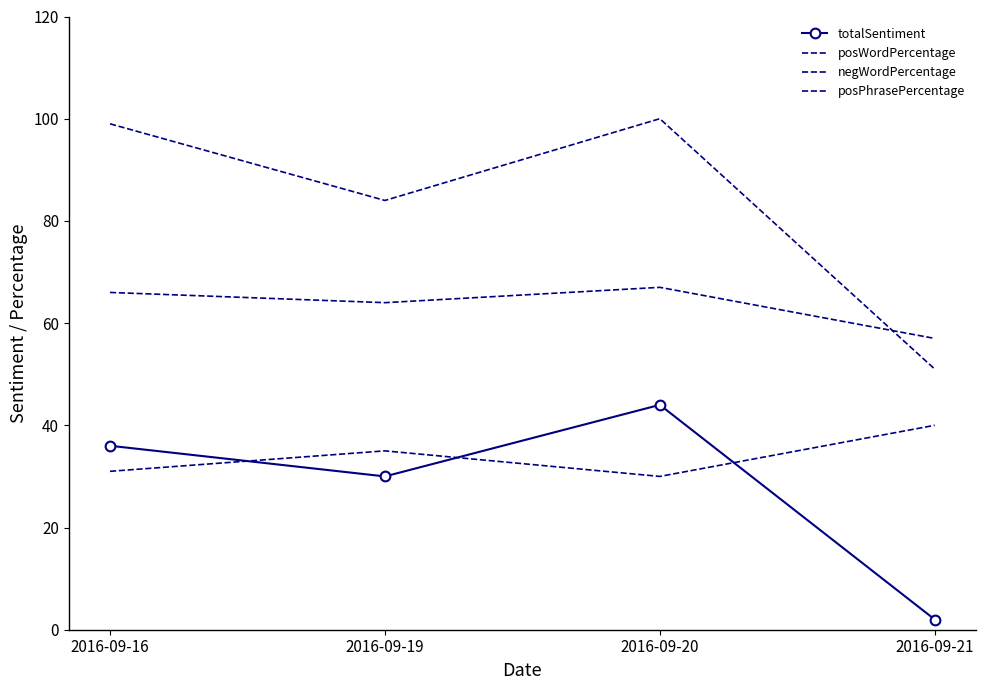

Reading left to right, transcribe all the data shown in this chart.

totalSentiment: 2016-09-16=36	2016-09-19=30	2016-09-20=44	2016-09-21=2
posWordPercentage: 2016-09-16=66	2016-09-19=64	2016-09-20=67	2016-09-21=57
negWordPercentage: 2016-09-16=31	2016-09-19=35	2016-09-20=30	2016-09-21=40
posPhrasePercentage: 2016-09-16=99	2016-09-19=84	2016-09-20=100	2016-09-21=51